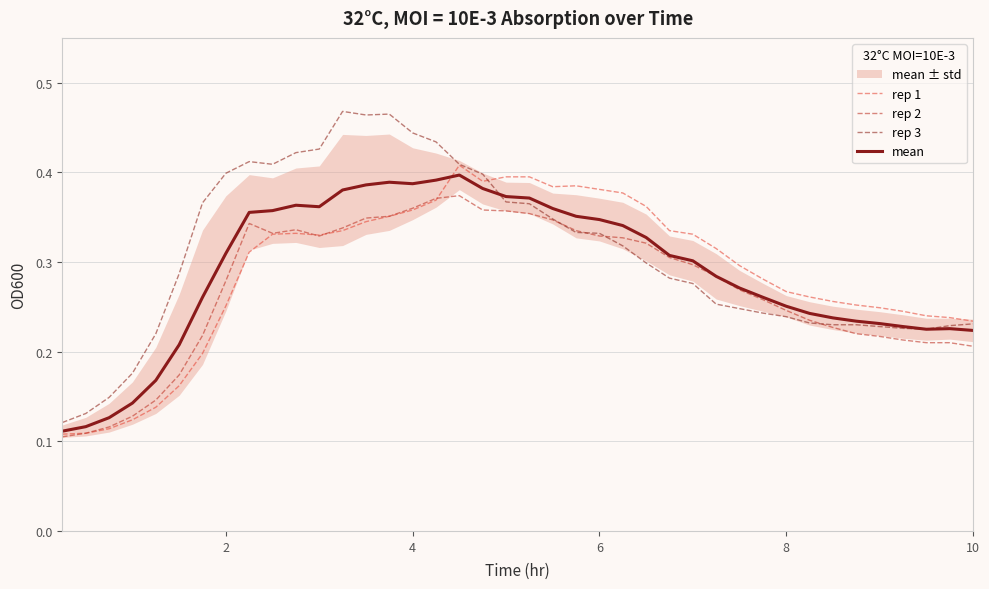

How many lines are shown in the chart?

4